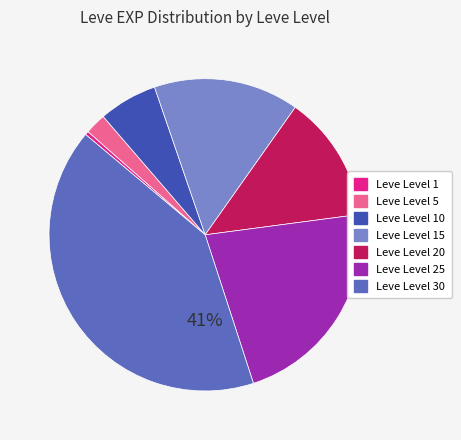

How many slices are in this pie chart?

7